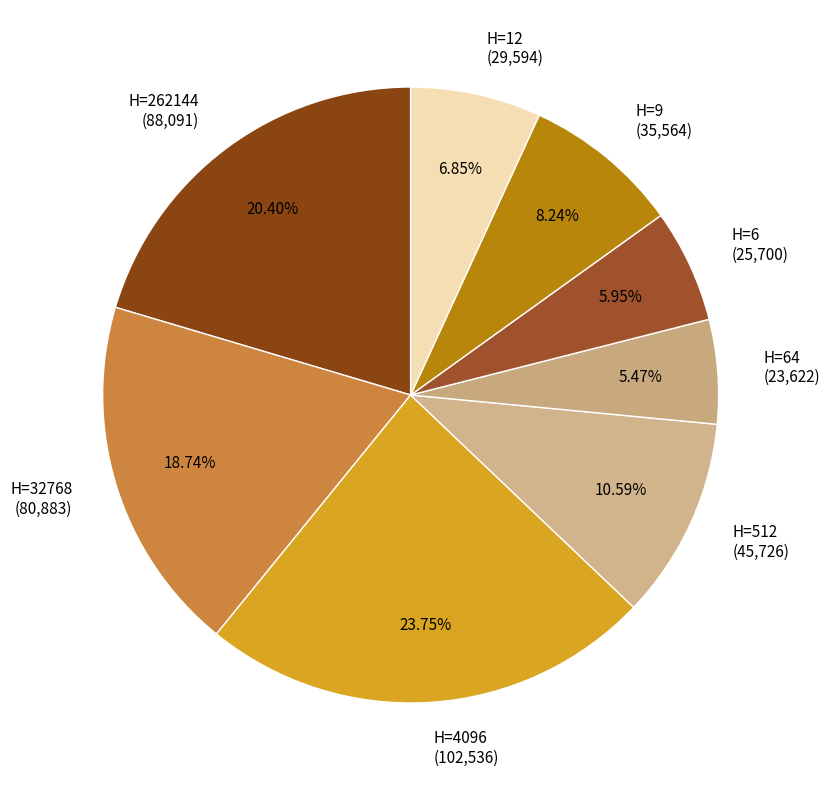

To the nearest percent, what is the difference between the largest and smallest slice percentages?

18%